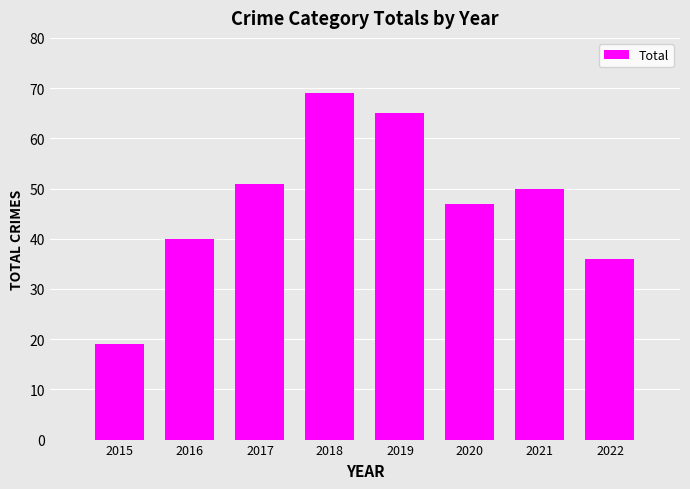

Reading left to right, extract all data points from this chart.

2015=19	2016=40	2017=51	2018=69	2019=65	2020=47	2021=50	2022=36